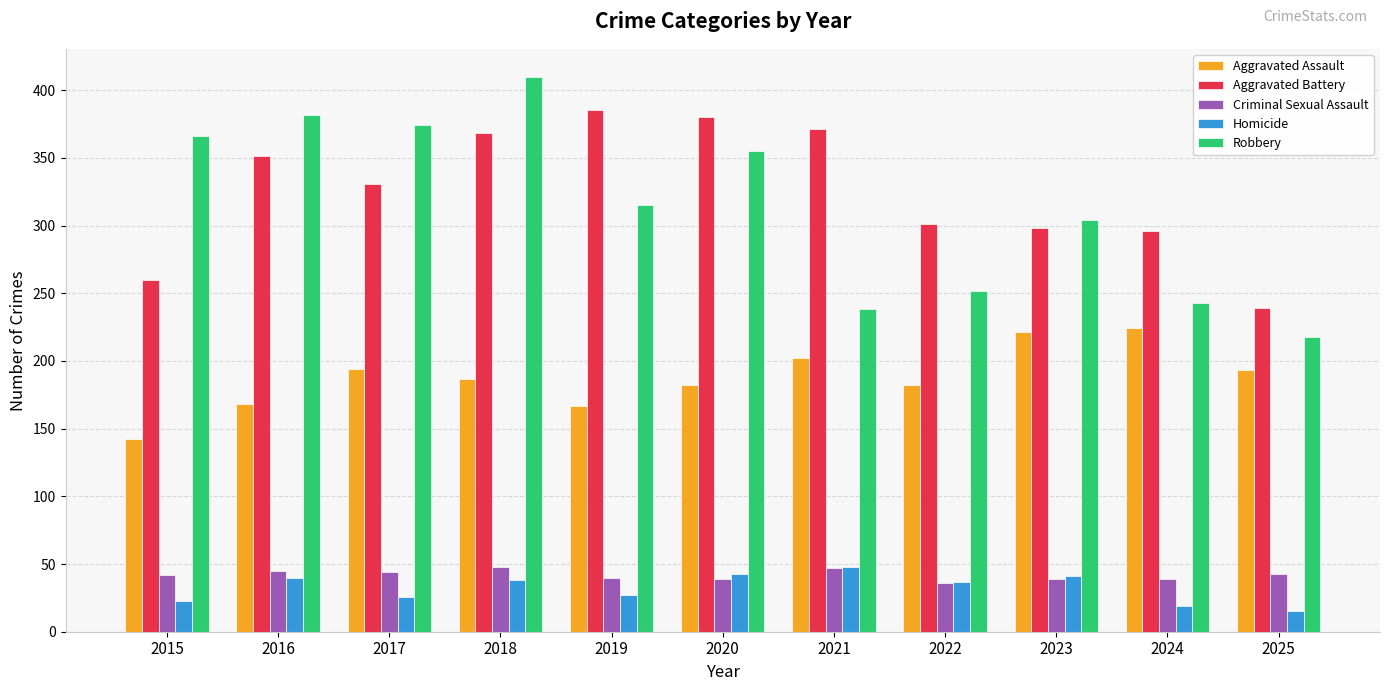

What is the difference between the Aggravated Assault values at 2015 and 2024?

82